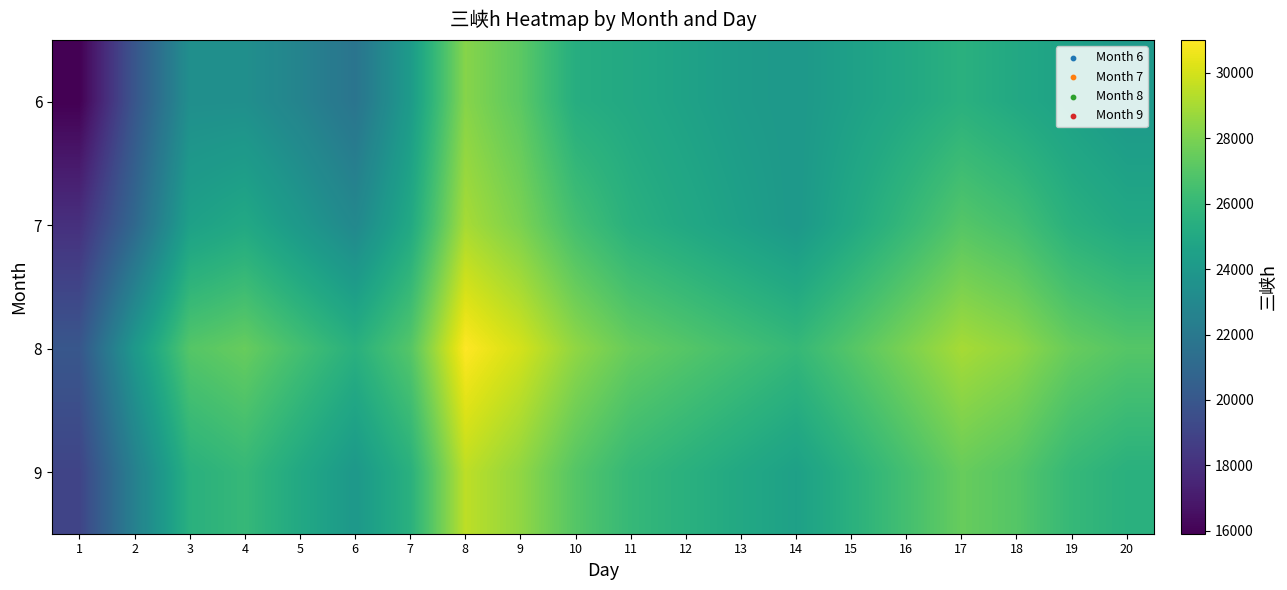

Reading left to right, transcribe all the data shown in this chart.

6: 1=15910.1	2=19911.2	3=23407.9	4=23431.6	5=22683.5	6=21733.8	7=24144.9	8=28268.8	9=27201.2	10=25308.0	11=25000.0	12=24600.0	13=24200.0	14=24000.0	15=24500.0	16=25000.0	17=25500.0	18=25000.0	19=24500.0	20=24000.0
7: 1=18000.0	2=21000.0	3=24500.0	4=25000.0	5=24000.0	6=23000.0	7=25000.0	8=29000.0	9=28000.0	10=26500.0	11=25500.0	12=25000.0	13=24500.0	14=24000.0	15=25000.0	16=26000.0	17=27000.0	18=26500.0	19=25500.0	20=25000.0
8: 1=20000.0	2=24000.0	3=27000.0	4=27500.0	5=26500.0	6=25500.0	7=27000.0	8=31000.0	9=30000.0	10=28500.0	11=27500.0	12=27000.0	13=26500.0	14=26000.0	15=27000.0	16=28000.0	17=29000.0	18=28500.0	19=27500.0	20=27000.0
9: 1=19000.0	2=22500.0	3=25500.0	4=26000.0	5=25000.0	6=24000.0	7=25500.0	8=29500.0	9=28500.0	10=27000.0	11=26000.0	12=25500.0	13=25000.0	14=24500.0	15=25500.0	16=26500.0	17=27500.0	18=27000.0	19=26000.0	20=25500.0